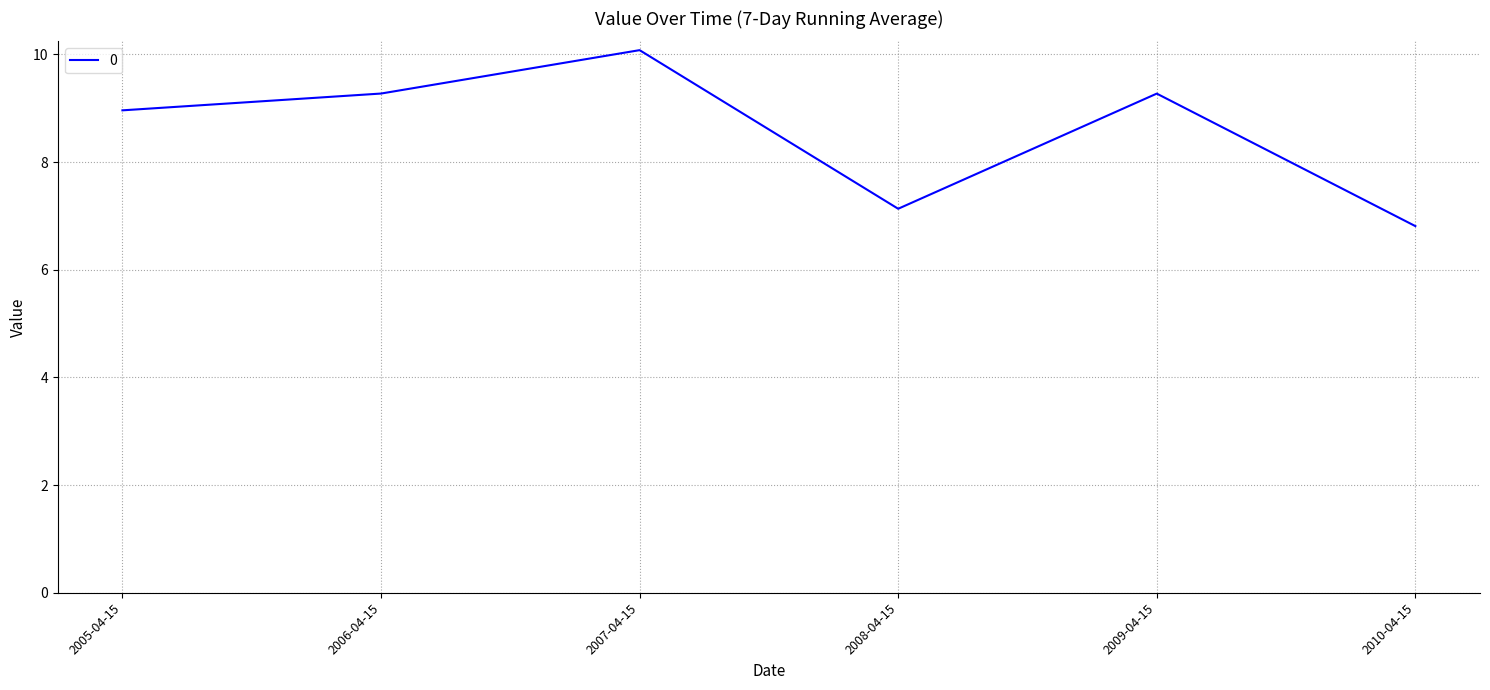

What is the approximate value at 2008-04-15?

7.1